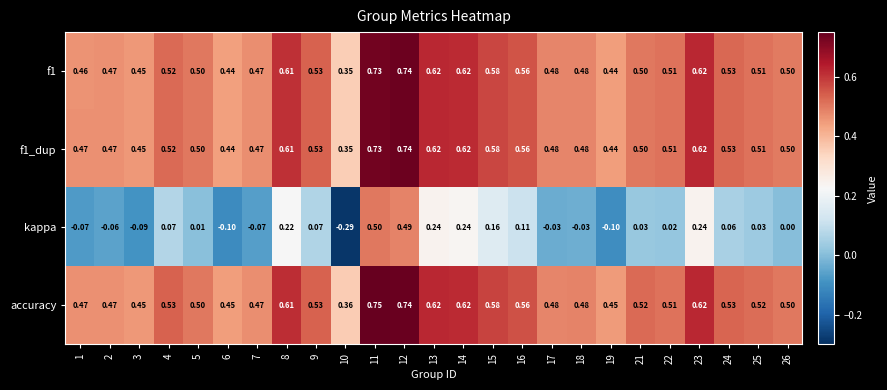

Count the number of data series in this chart.

4